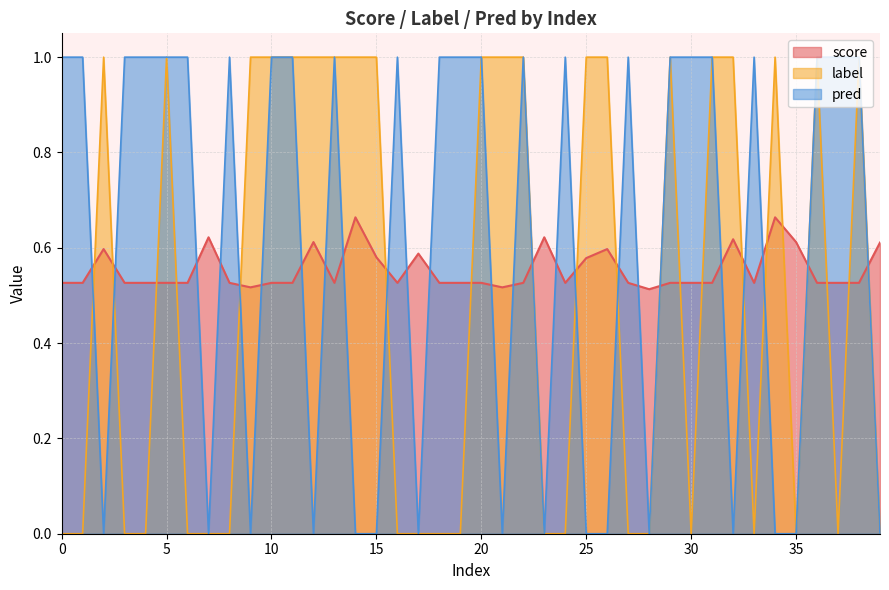

Which series changed the most between 30 and 38?

label